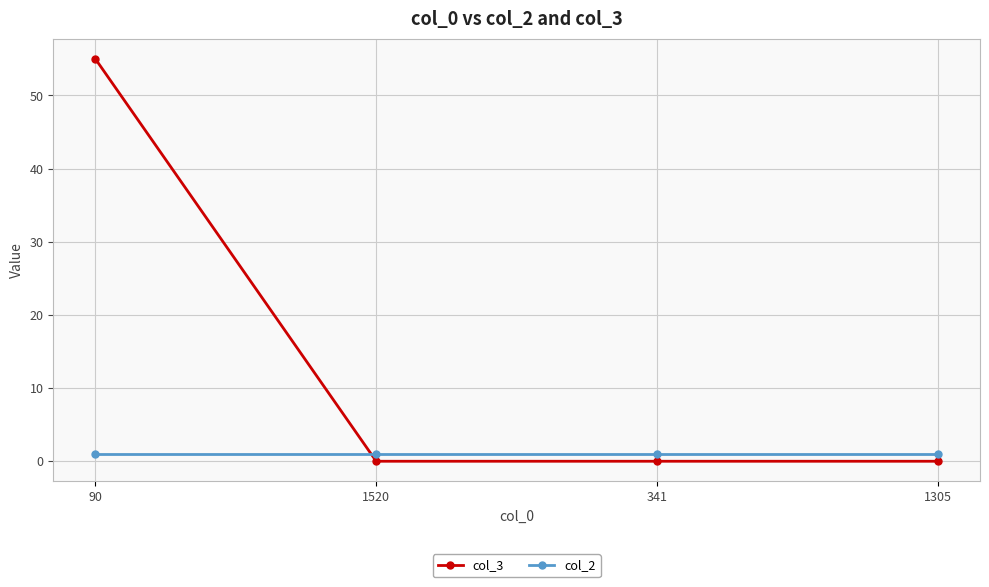

Reading left to right, list all the values displayed in this chart.

col_3: 55	0	0	0
col_2: 1	1	1	1